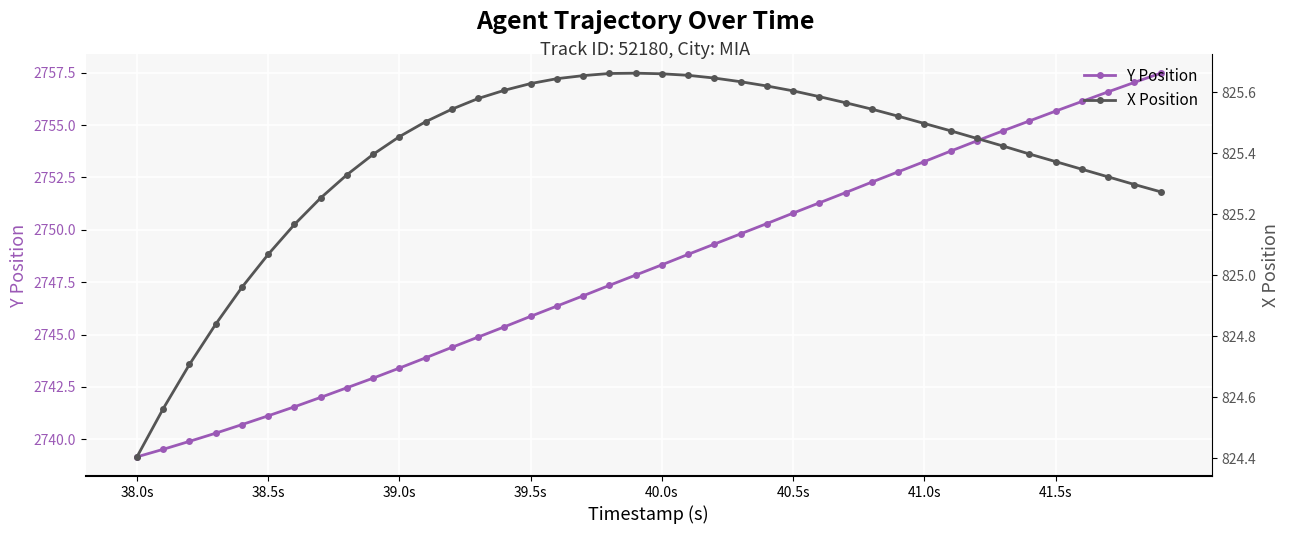

What is the highest value of the Y Position series?

2757.5